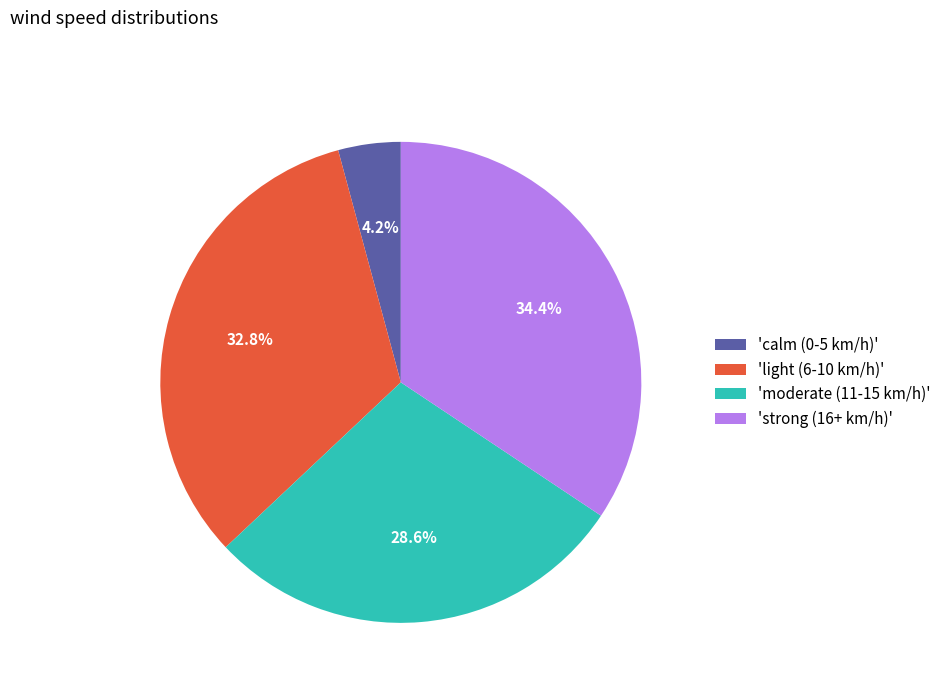

Count the number of slices in the pie.

4